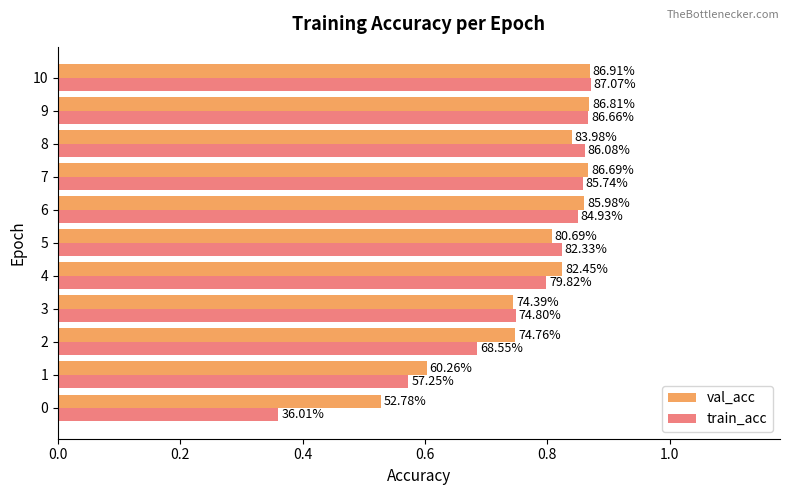

What are all the series names shown in the legend?

val_acc, train_acc